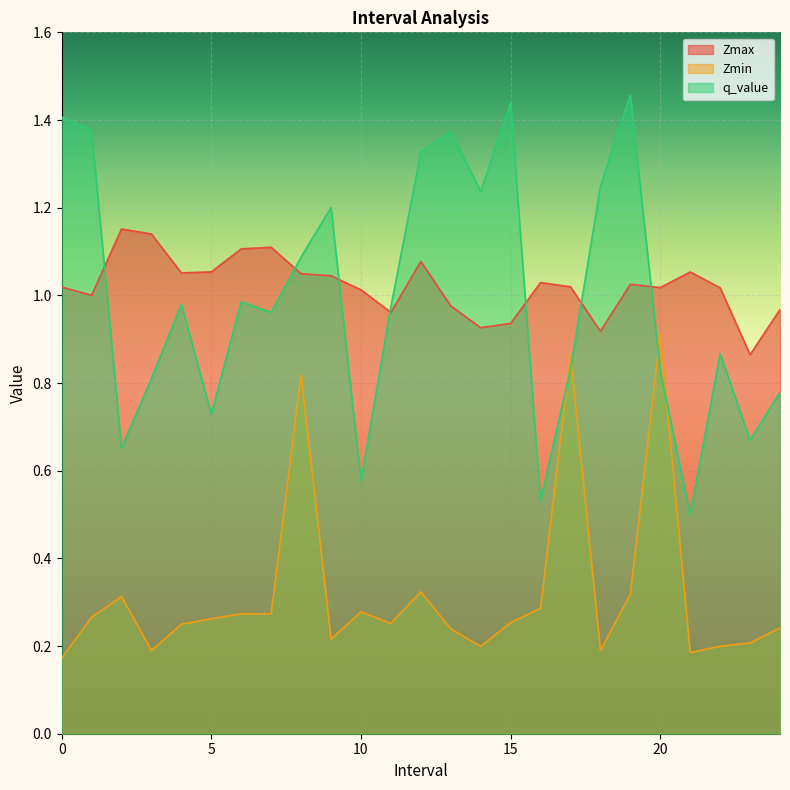

Reading right to left, list all the values displayed in this chart.

Zmax: 1.0	0.9	1.0	1.1	1.0	1.0	0.9	1.0	1.0	0.9	0.9	1.0	1.1	1.0	1.0	1.0	1.0	1.1	1.1	1.1	1.1	1.1	1.2	1.0	1.0
Zmin: 0.2	0.2	0.2	0.2	0.9	0.3	0.2	0.9	0.3	0.3	0.2	0.2	0.3	0.3	0.3	0.2	0.8	0.3	0.3	0.3	0.2	0.2	0.3	0.3	0.2
q_value: 0.8	0.7	0.9	0.5	0.8	1.5	1.2	0.8	0.5	1.4	1.2	1.4	1.3	1.0	0.6	1.2	1.1	1.0	1.0	0.7	1.0	0.8	0.7	1.4	1.4